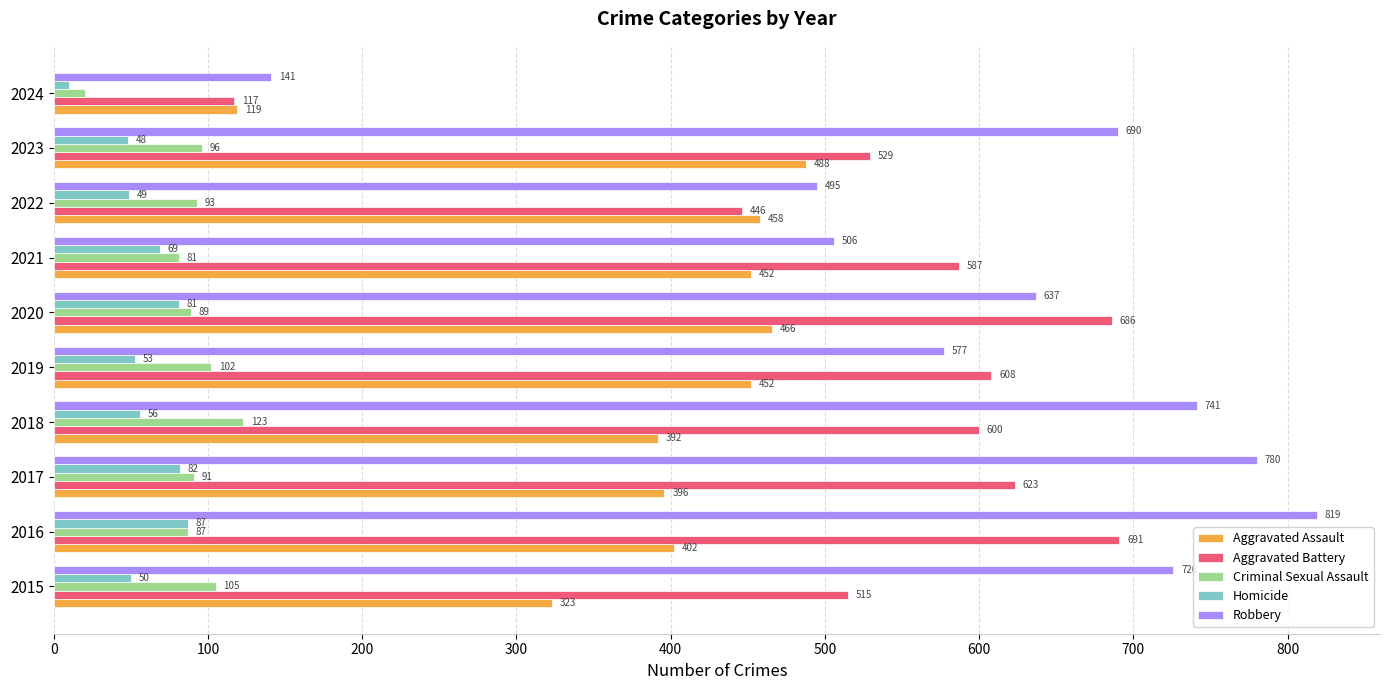

Rank the series at 2021 from highest to lowest value.

Aggravated Battery, Robbery, Aggravated Assault, Criminal Sexual Assault, Homicide